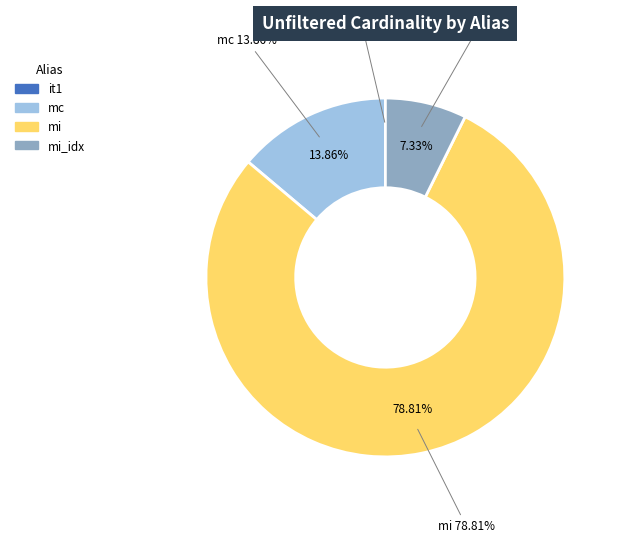

To the nearest percent, what is the combined percentage of it1 and mc?

14%